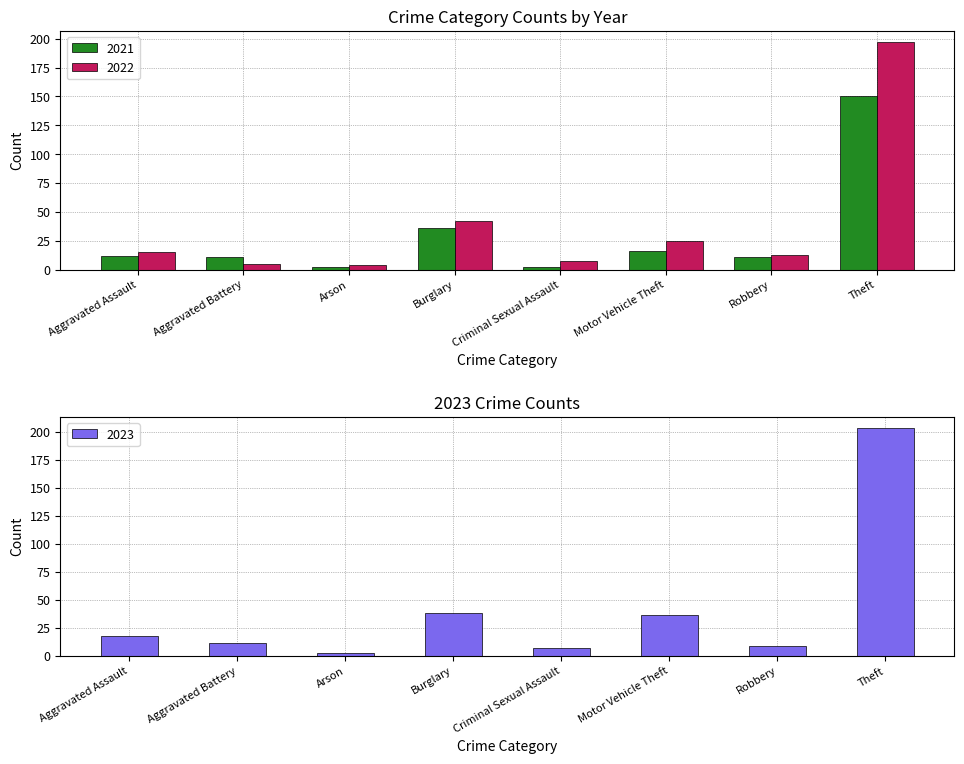

What is the total value across all series at Theft?

347